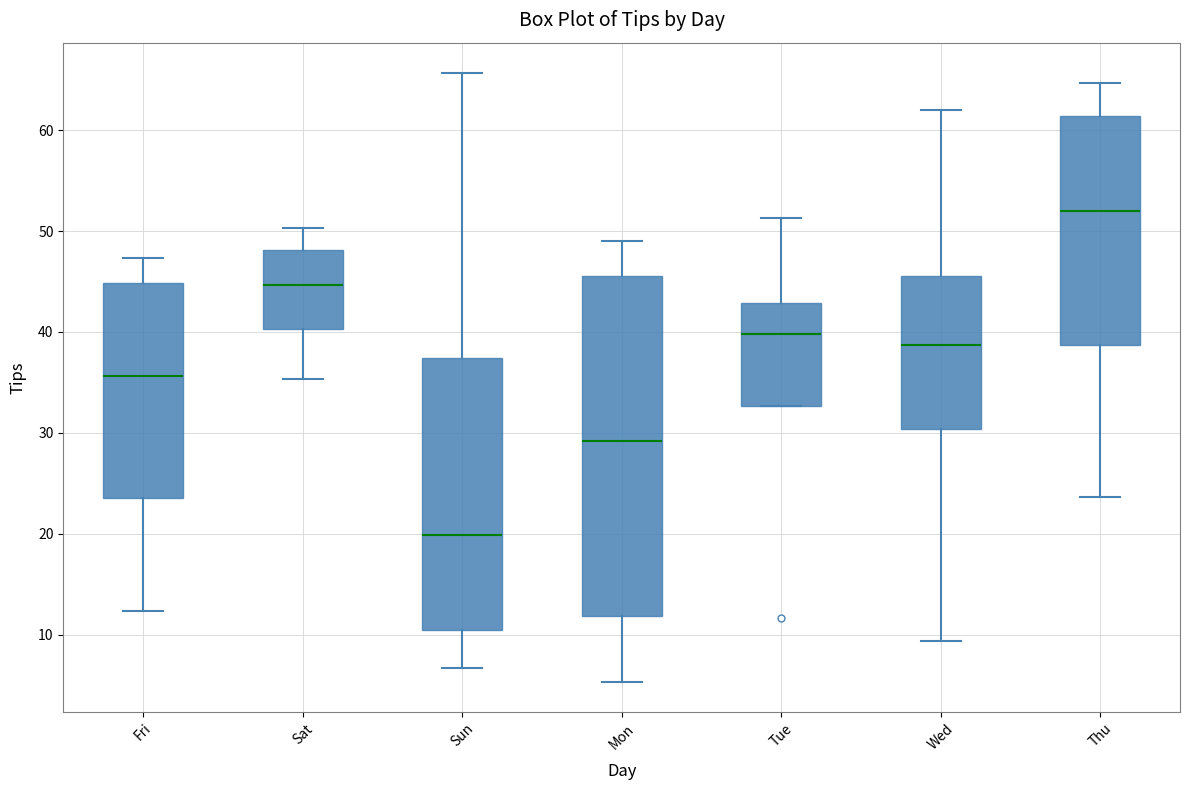

Reading left to right, transcribe this box plot: for each box, give where its median line is, the range the box spans, and where its two whiskers end, as read against the y-axis. The values are not printed on the chart, so give them approximately, as read against the axis.

Fri: median 36, box 24 to 45, whiskers 12 to 47
Sat: median 45, box 40 to 48, whiskers 35 to 50
Sun: median 20, box 10 to 37, whiskers 7 to 66
Mon: median 29, box 12 to 45, whiskers 5 to 49
Tue: median 40, box 33 to 43, whiskers 33 to 51
Wed: median 39, box 30 to 46, whiskers 9 to 62
Thu: median 52, box 39 to 61, whiskers 24 to 65